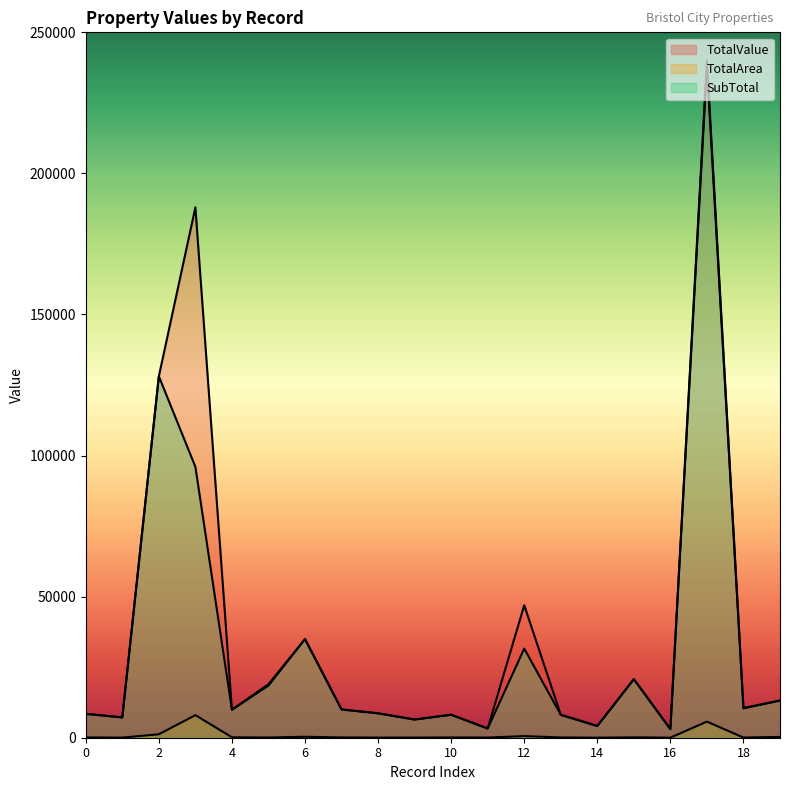

What is the difference between the maximum and second lowest values in the TotalValue series?

236845.0